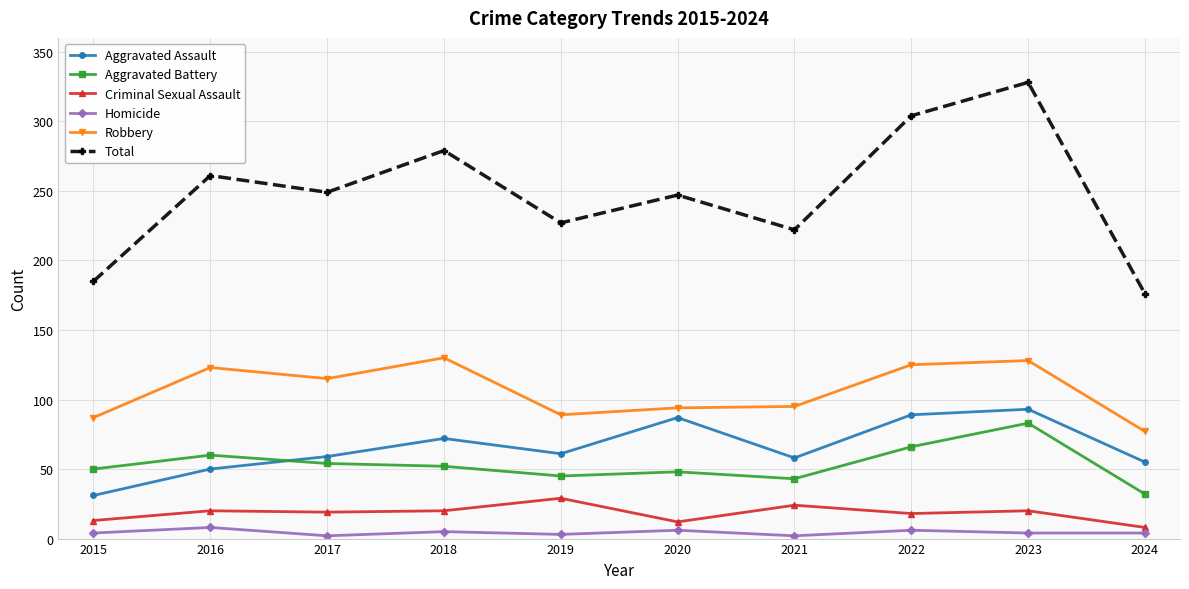

At 2018, list the series in order from largest to smallest.

Total, Robbery, Aggravated Assault, Aggravated Battery, Criminal Sexual Assault, Homicide